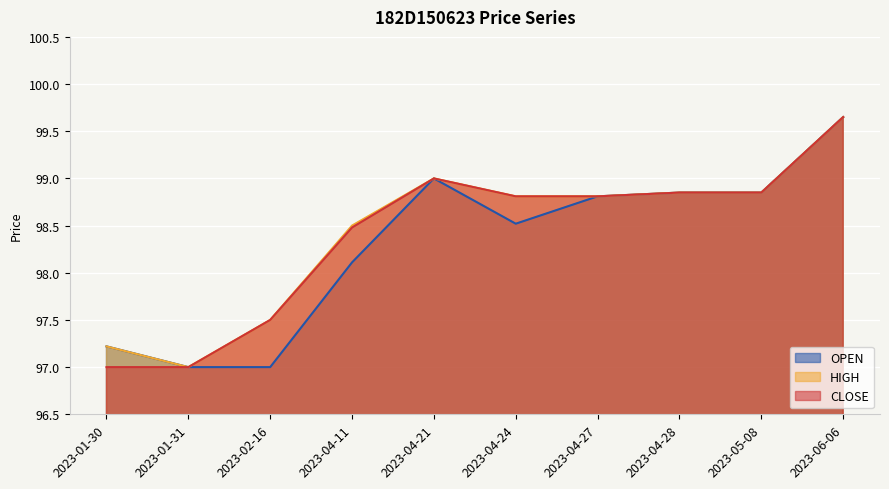

Reading right to left, what are all the values shown in this chart?

OPEN: 2023-06-06=99.7	2023-05-08=98.8	2023-04-28=98.8	2023-04-27=98.8	2023-04-24=98.5	2023-04-21=99.0	2023-04-11=98.1	2023-02-16=97.0	2023-01-31=97.0	2023-01-30=97.2
HIGH: 2023-06-06=99.7	2023-05-08=98.8	2023-04-28=98.8	2023-04-27=98.8	2023-04-24=98.8	2023-04-21=99.0	2023-04-11=98.5	2023-02-16=97.5	2023-01-31=97.0	2023-01-30=97.2
CLOSE: 2023-06-06=99.7	2023-05-08=98.8	2023-04-28=98.8	2023-04-27=98.8	2023-04-24=98.8	2023-04-21=99.0	2023-04-11=98.5	2023-02-16=97.5	2023-01-31=97.0	2023-01-30=97.0